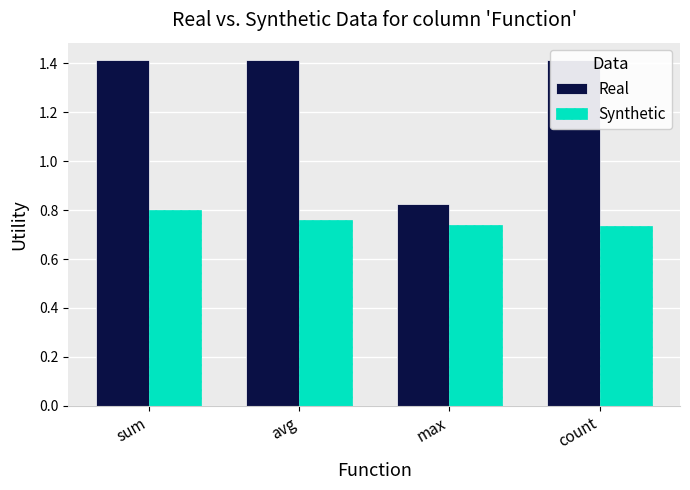

Reading left to right, what are all the values shown in this chart?

Real: sum=1.4	avg=1.4	max=0.8	count=1.4
Synthetic: sum=0.8	avg=0.8	max=0.7	count=0.7